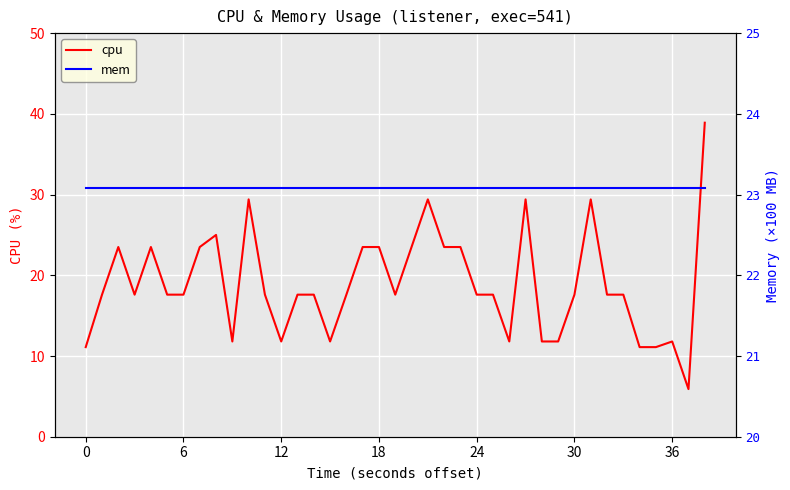

True or false: cpu and mem intersect in this chart.

True